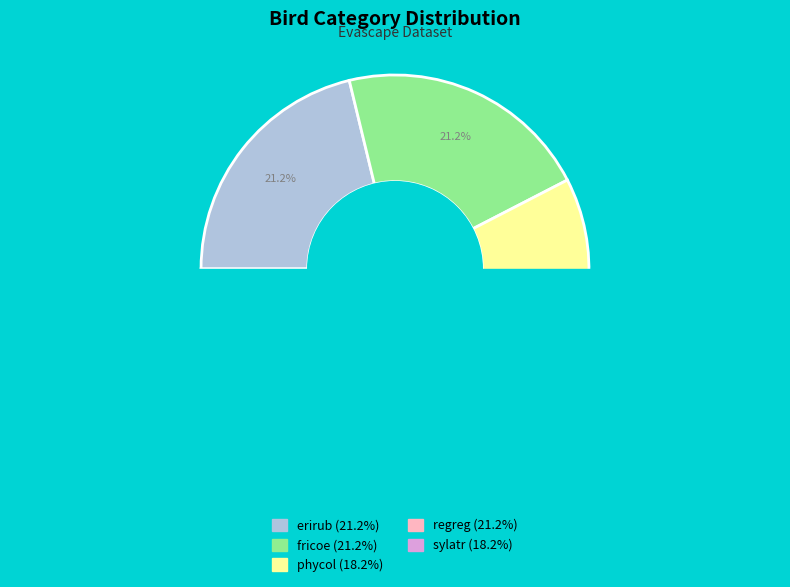

Is there a majority slice in this chart?

No